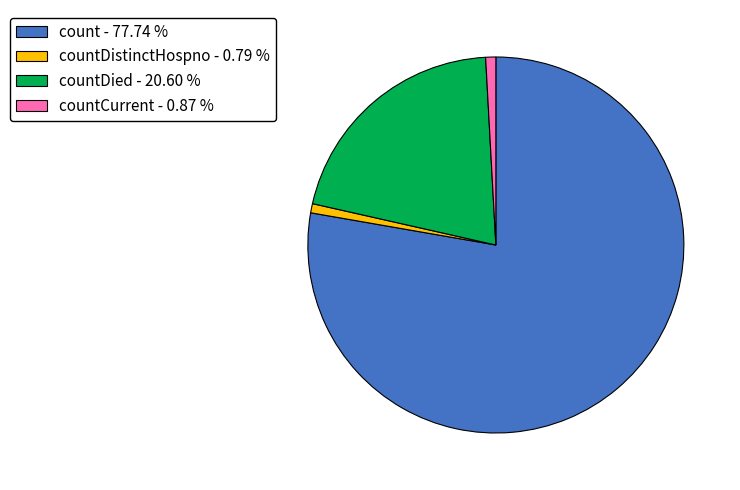

What is the ratio of the value at count - 77.74 % to the value at countDied - 20.60 %?

3.8